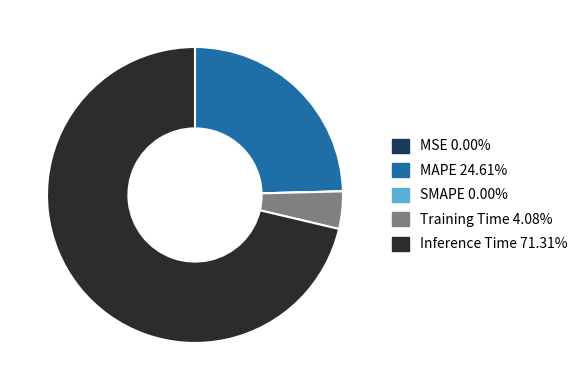

What is the majority slice?

Inference Time